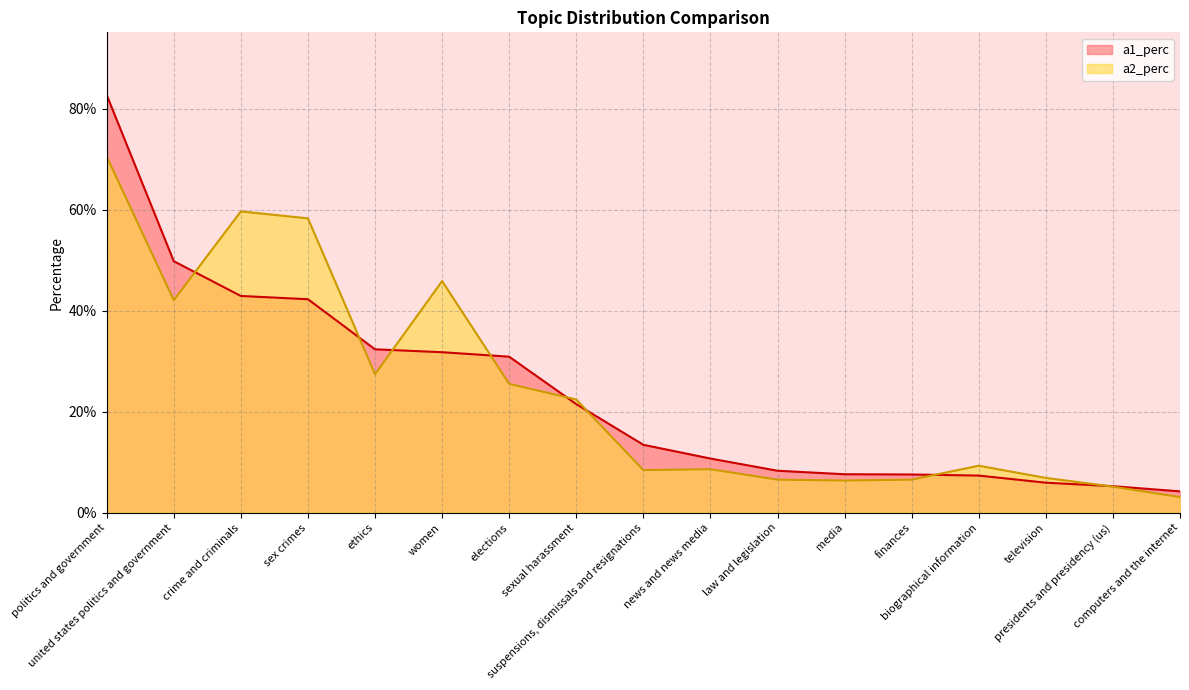

At which category does a2_perc reach its first local valley?

united states politics and government